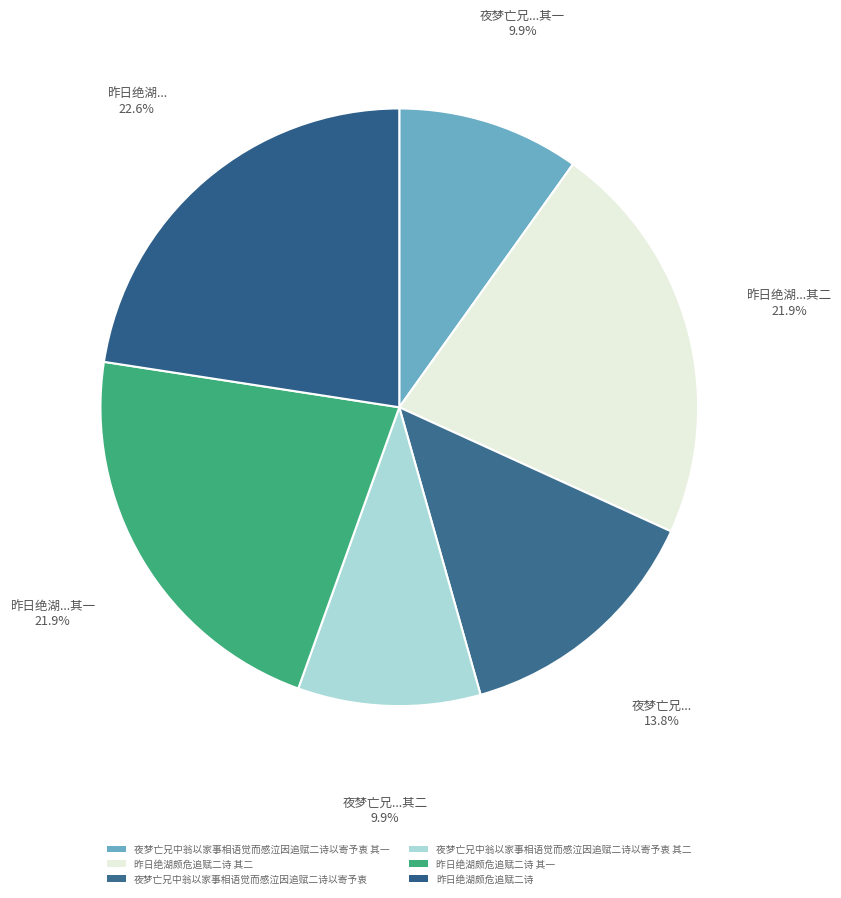

Count the number of slices in the pie.

6